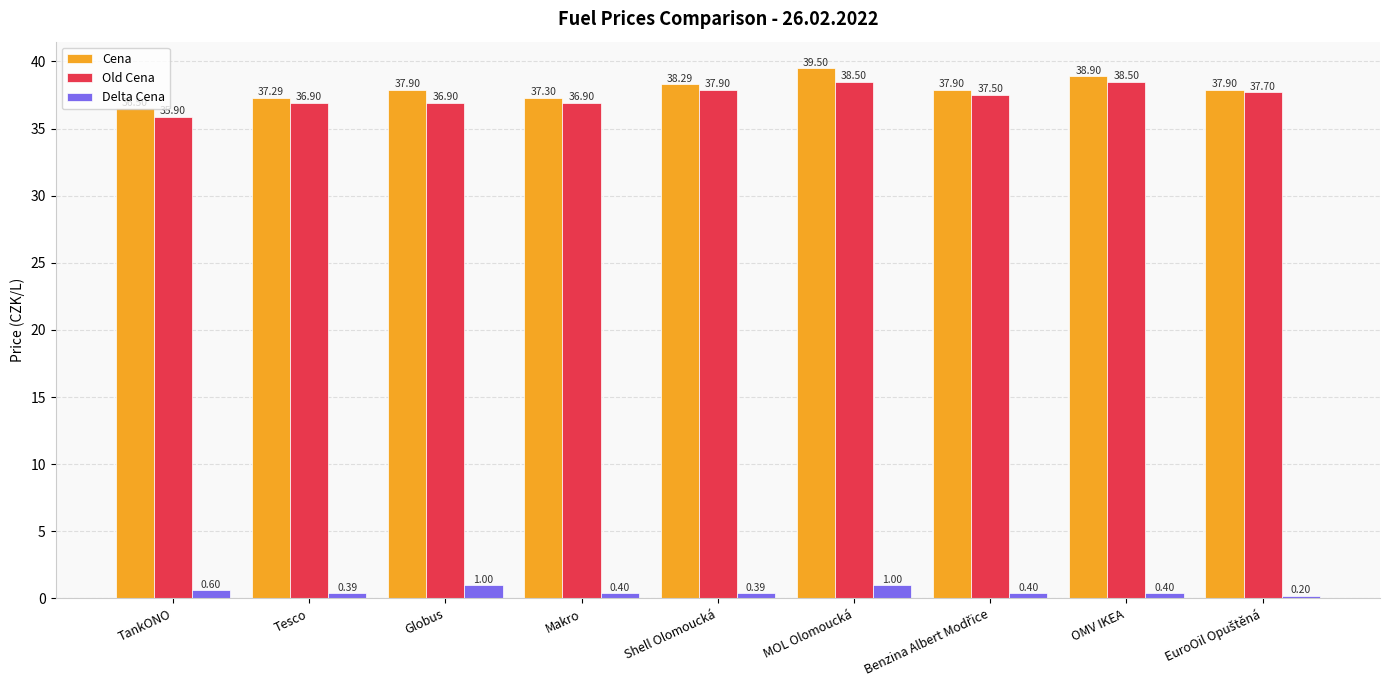

What are all the series names shown in the legend?

Cena, Old Cena, Delta Cena